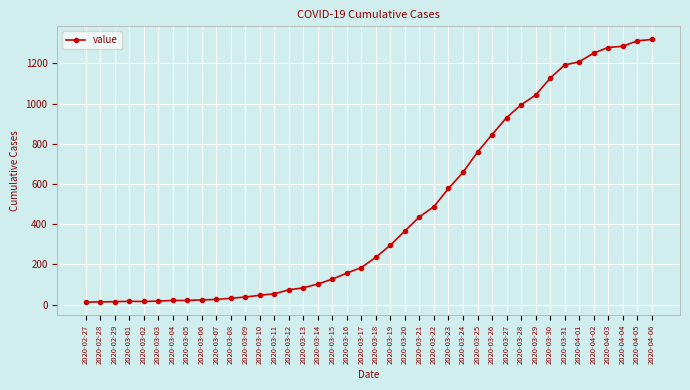

What is the label of the 26th point from the left?

2020-03-23